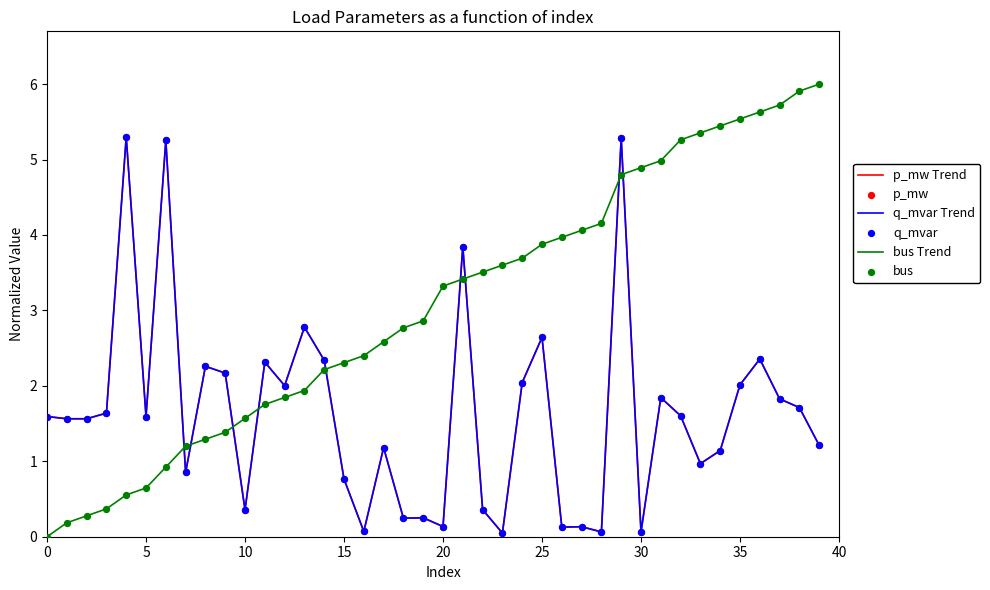

At how many categories does at least one series exceed 1?

40